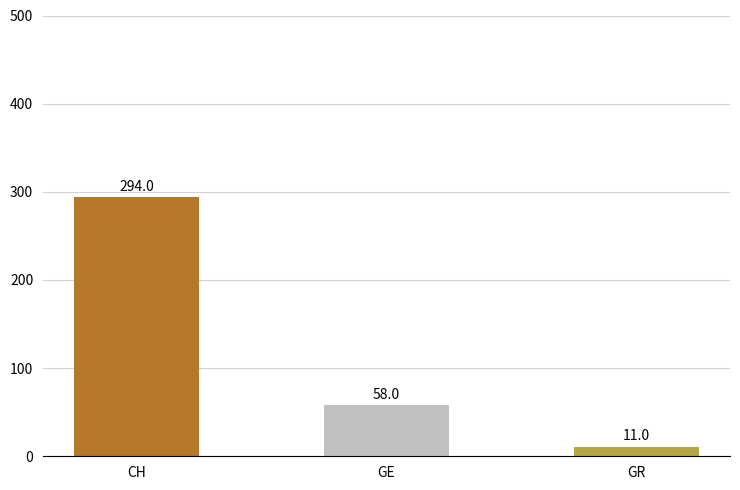

What is the sum of all values?

363